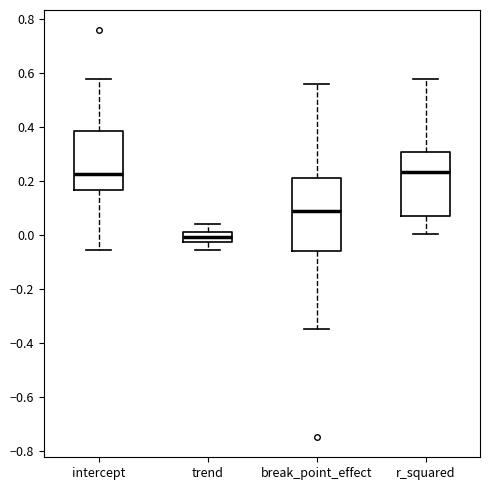

Which box is the tallest, from its lower edge to its upper edge?

break_point_effect